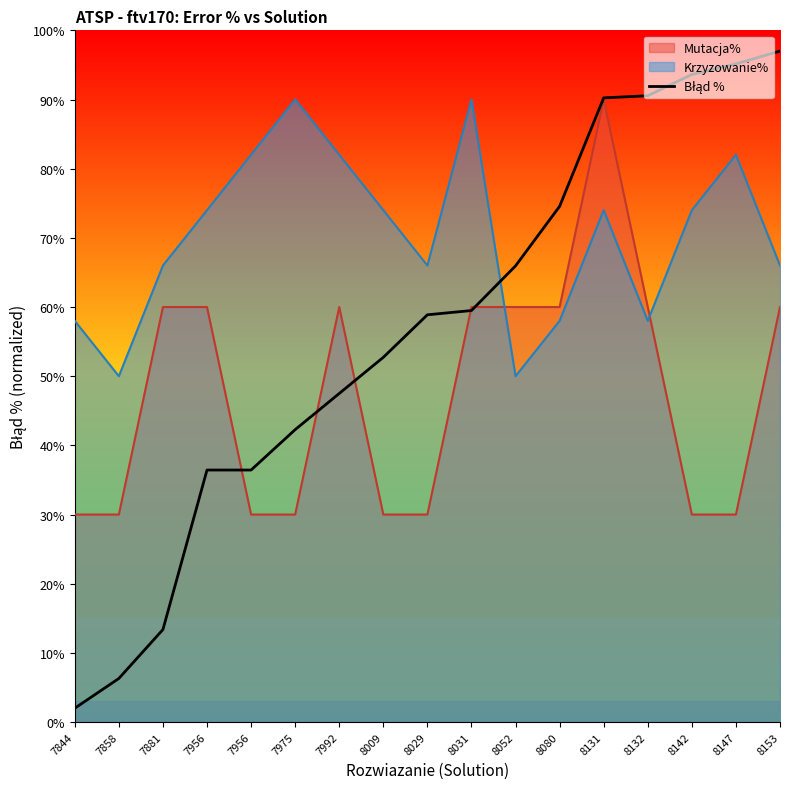

What is the change in value from 7844 to 8147?

+93.2